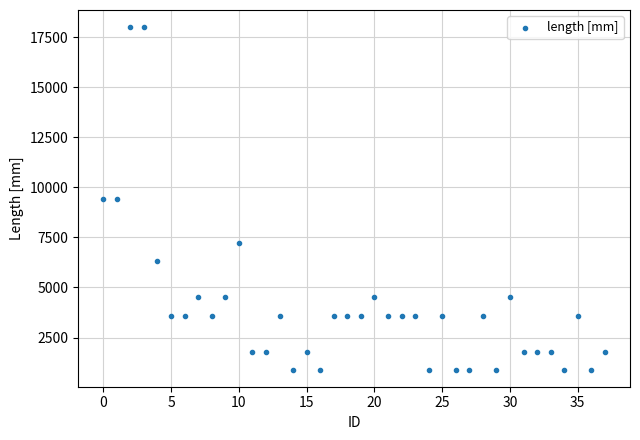

What is the range of Y values (max minus min)?

17100